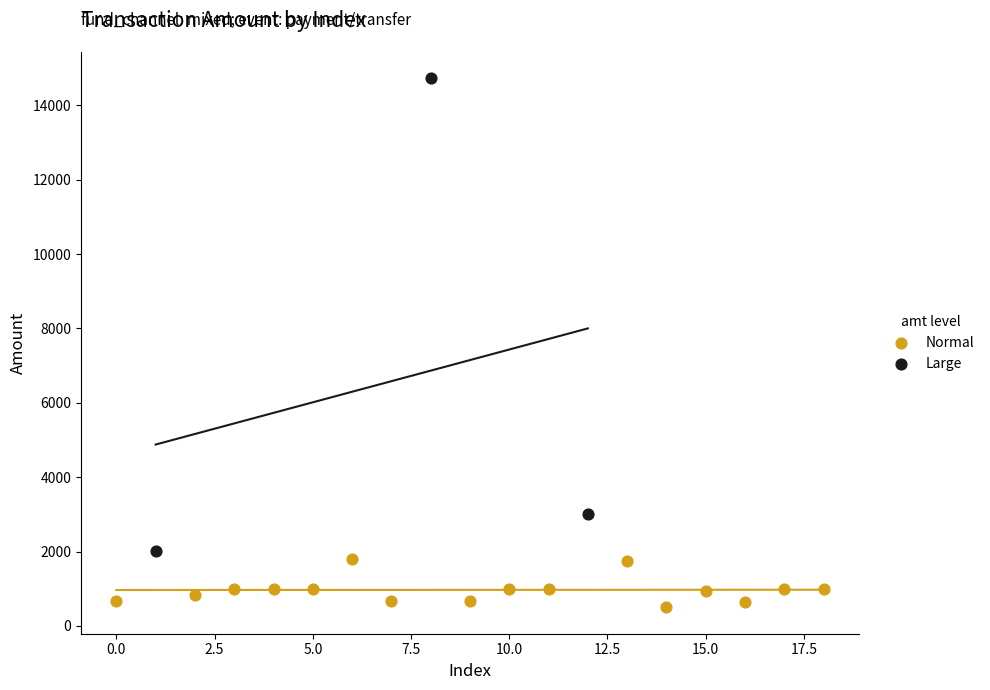

Which series reaches the minimum Y coordinate?

Normal